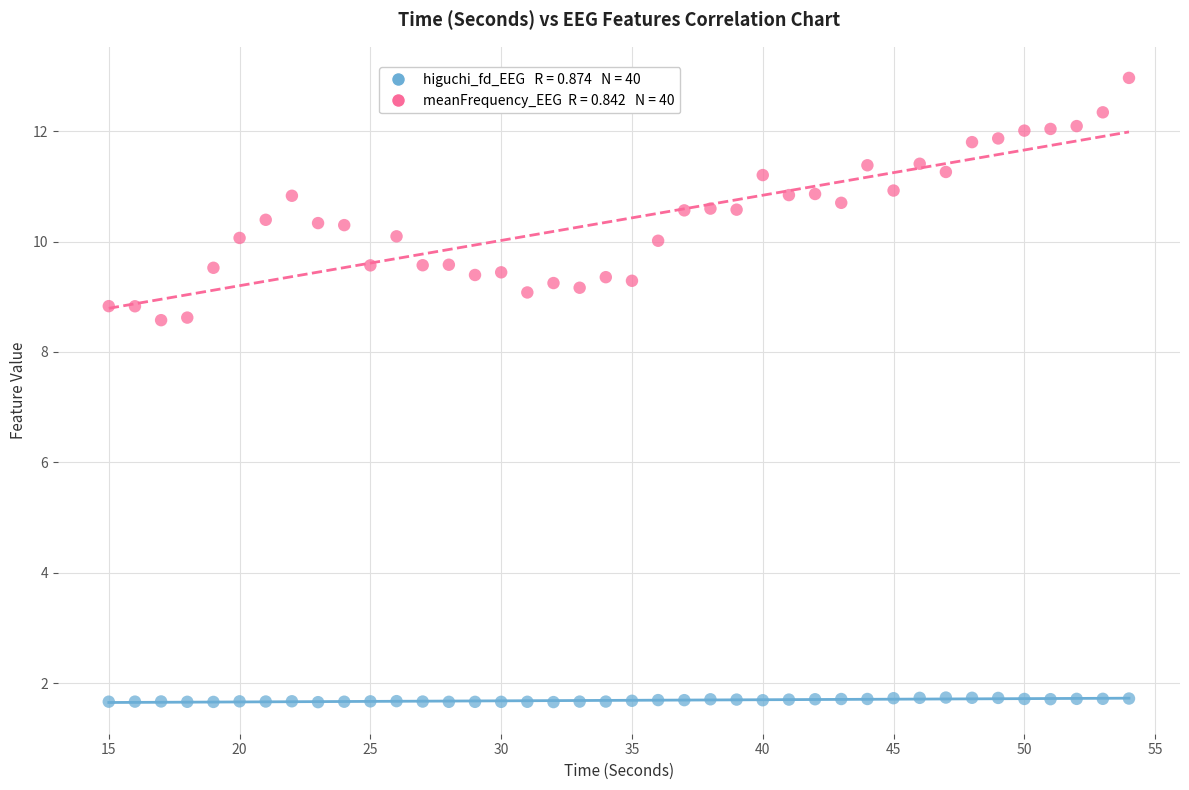

Across all data points, what is the range of Y values (max minus min)?

11.3